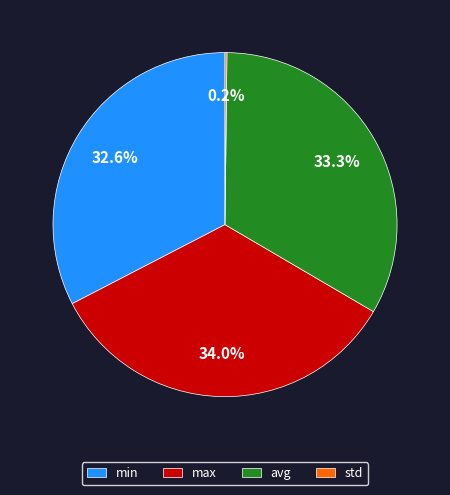

Is min the majority of the pie?

No